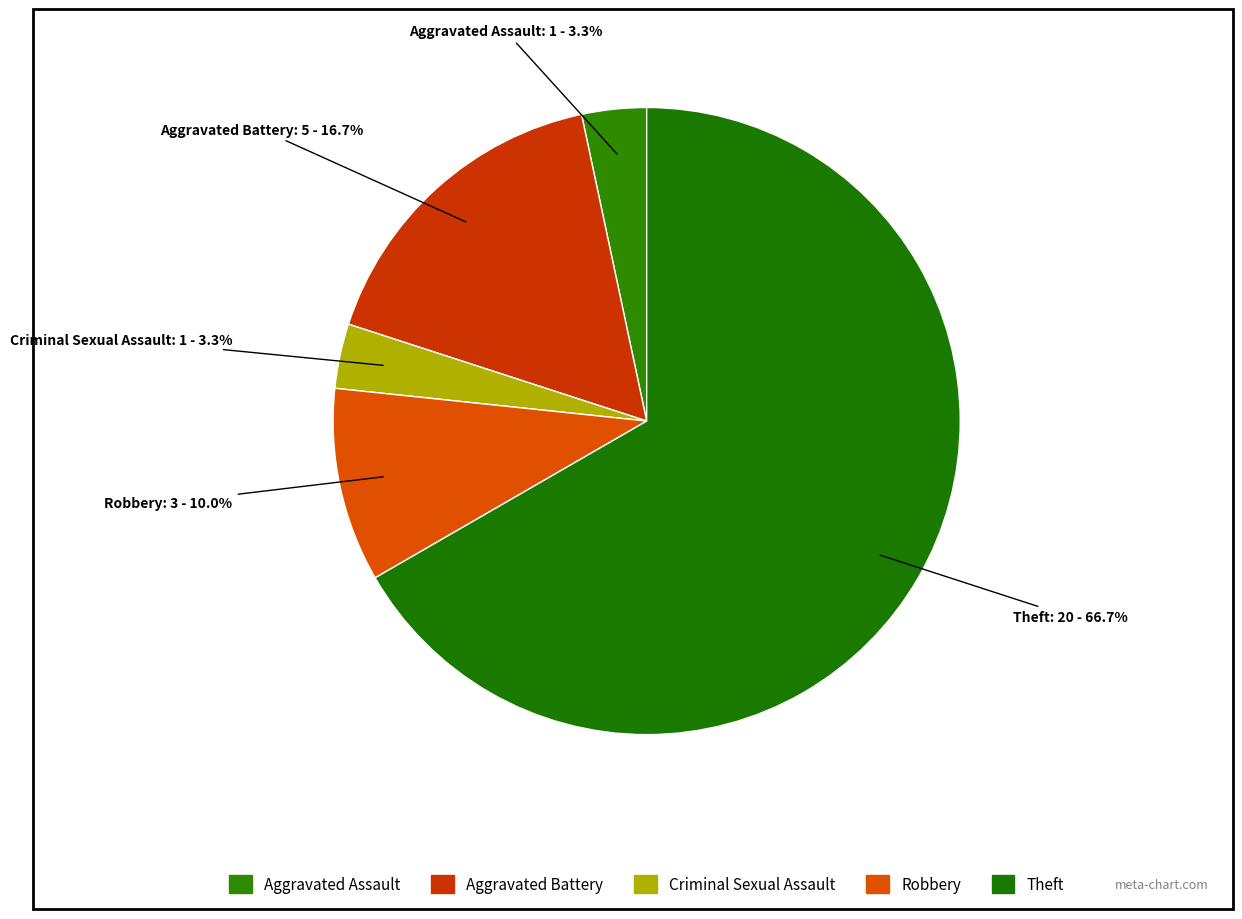

Is it true that Aggravated Battery is 5% of the pie?

False